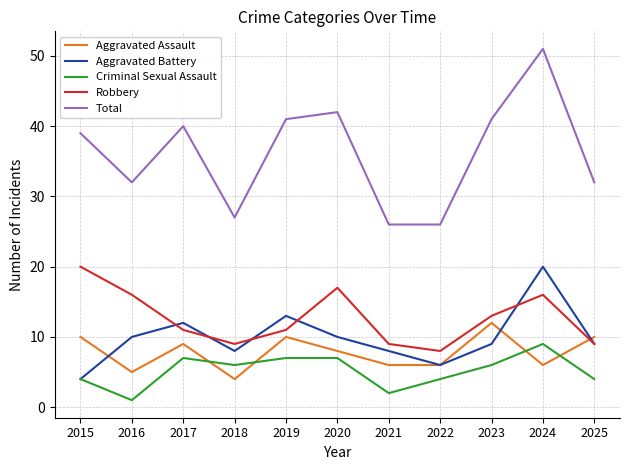

What is the difference between the second highest and minimum values in the Aggravated Battery series?

9